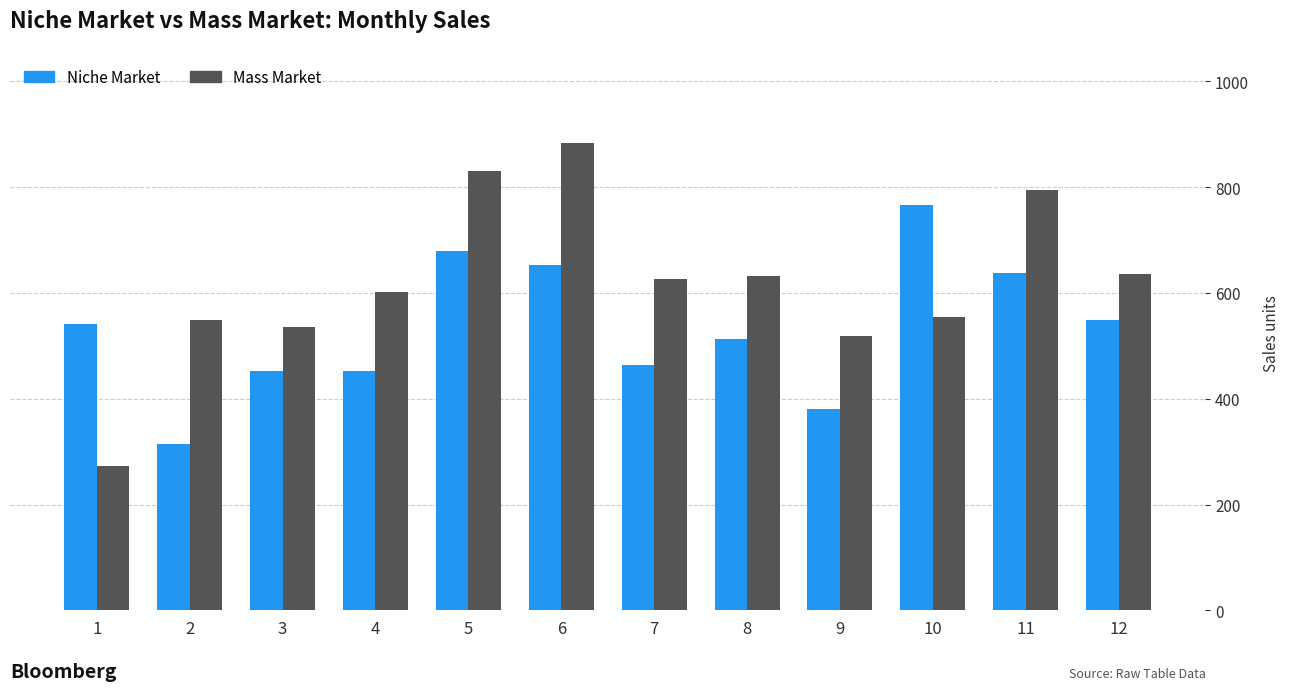

Which series has the largest total across all categories?

Mass Market